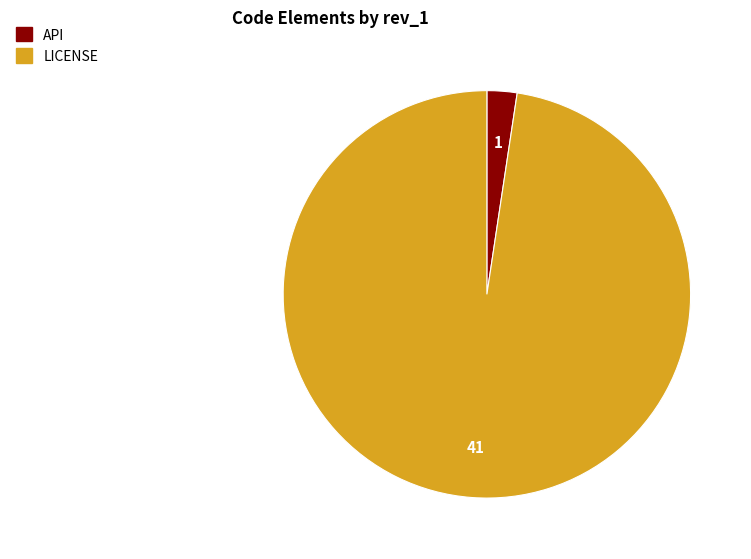

What is the majority slice?

LICENSE